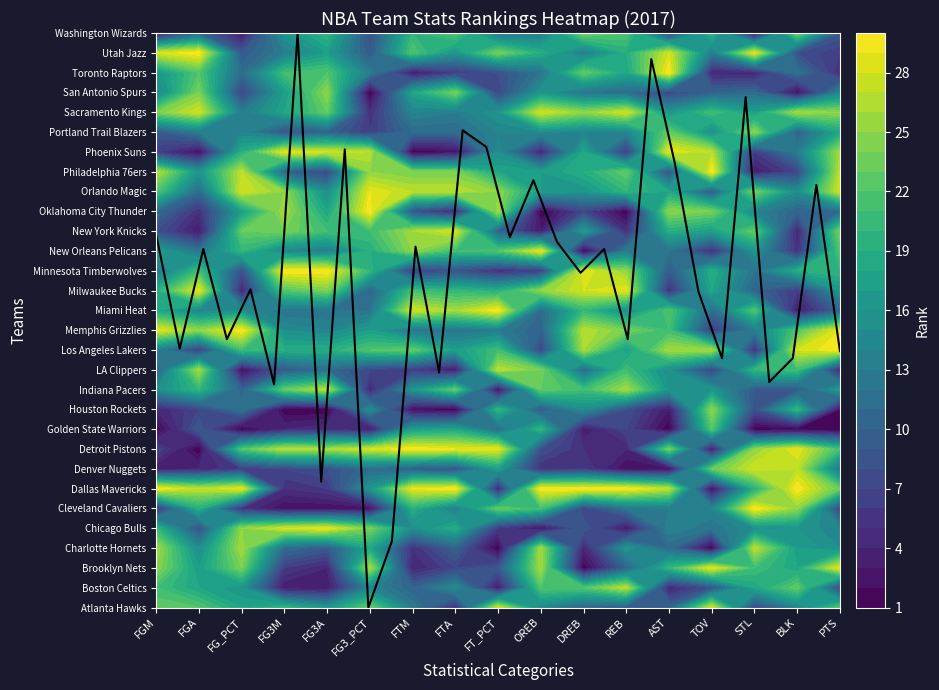

Where does the data first go above 18?

FGM